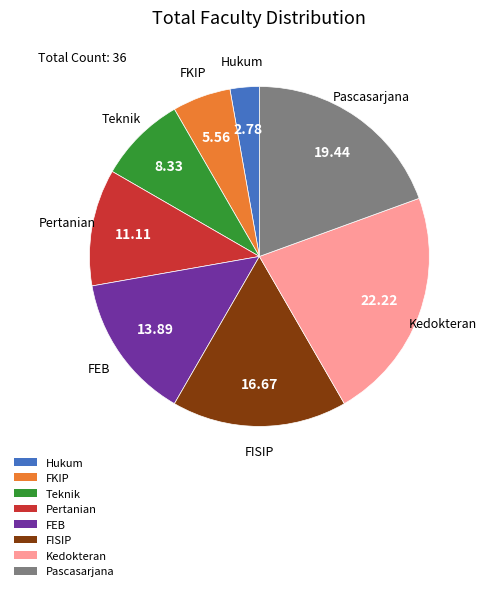

Does any single category account for the majority?

No